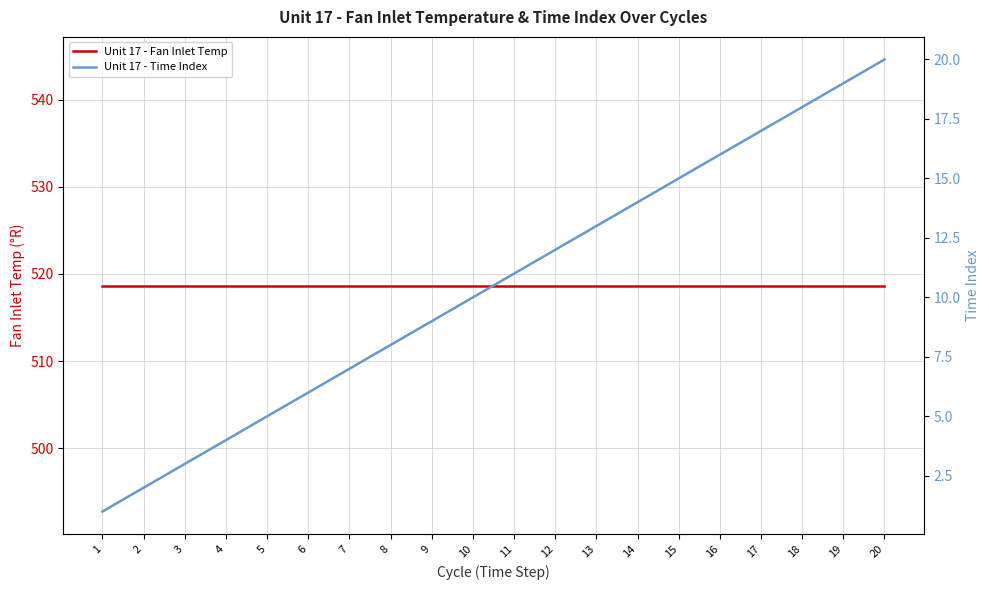

True or false: Unit 17 - Fan Inlet Temp and Unit 17 - Time Index intersect in this chart.

False